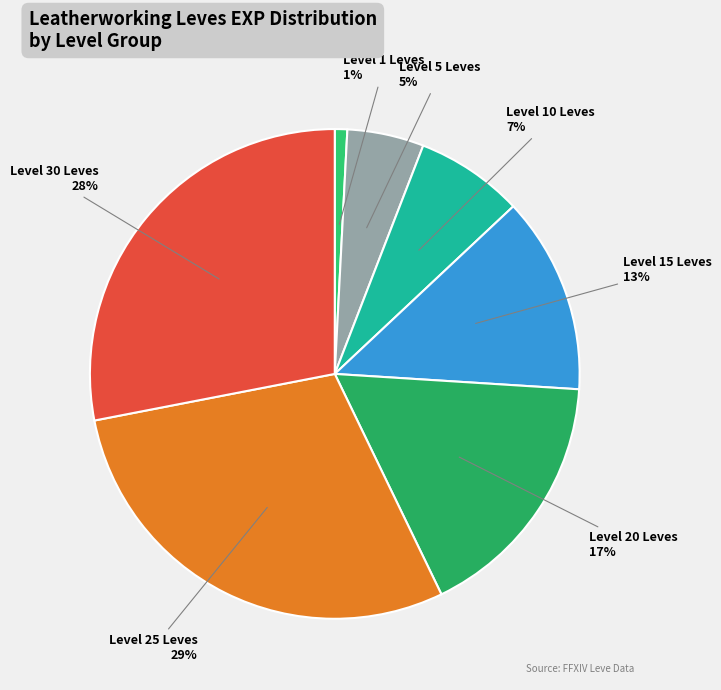

Approximately how many times larger is the value at Level 25 Leves compared to Level 20 Leves?

1.7